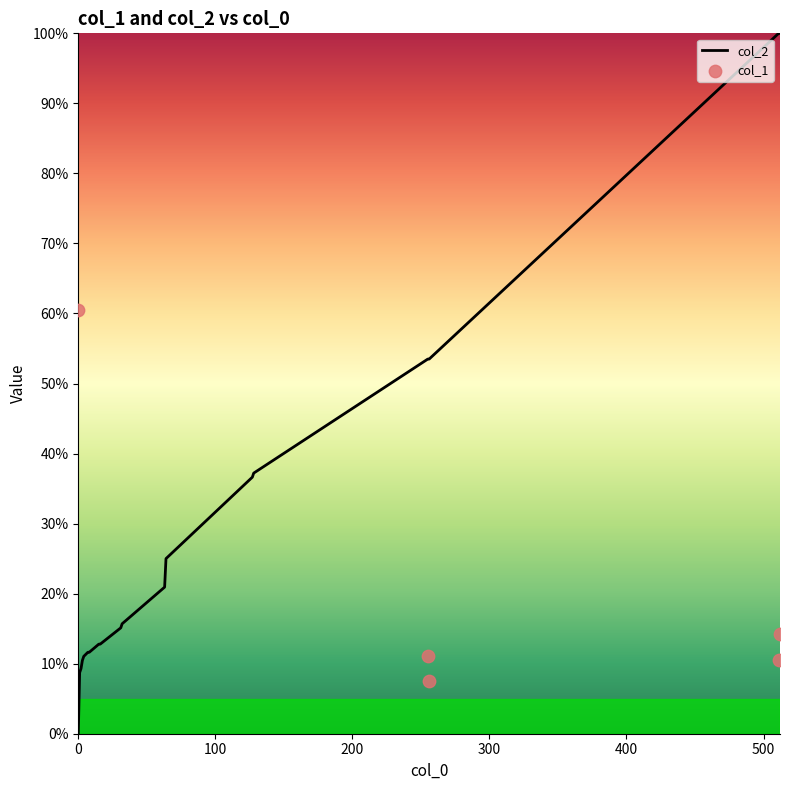

What is the highest value of the col_2 series?

100.0